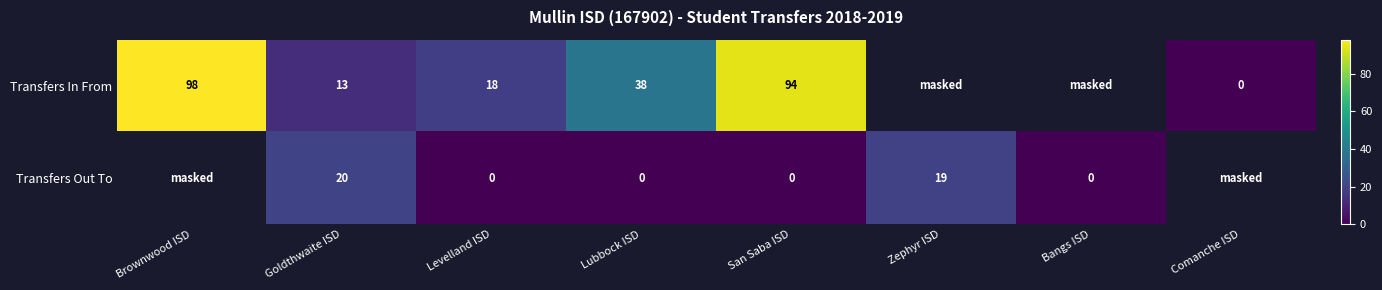

At Levelland ISD, list the series in order from largest to smallest.

Transfers In From, Transfers Out To